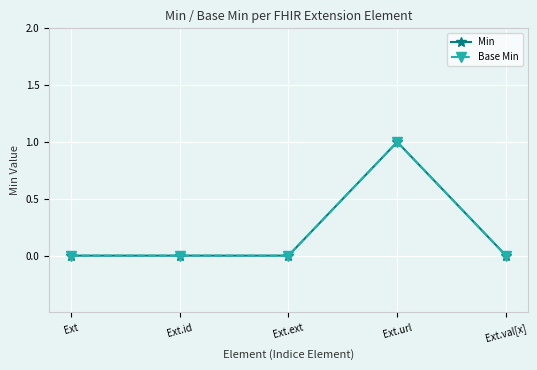

True or false: Base Min has a value of 0 at Ext.id.

True